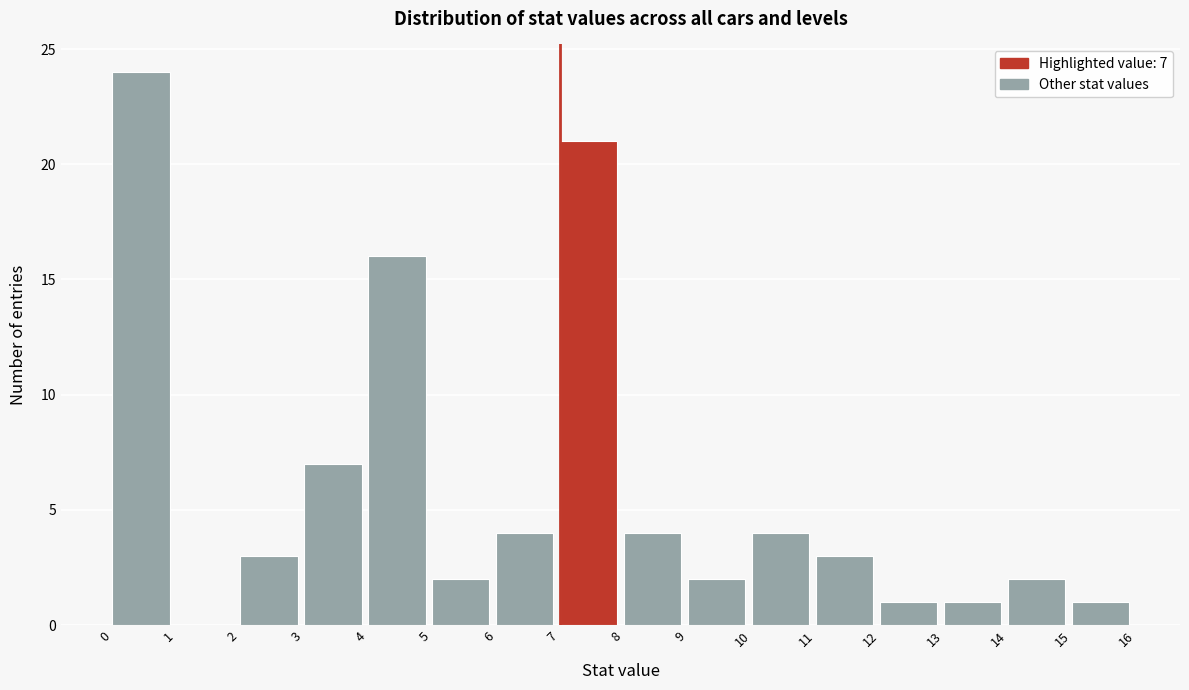

Which range on the x-axis has the tallest bar?

0 to 1